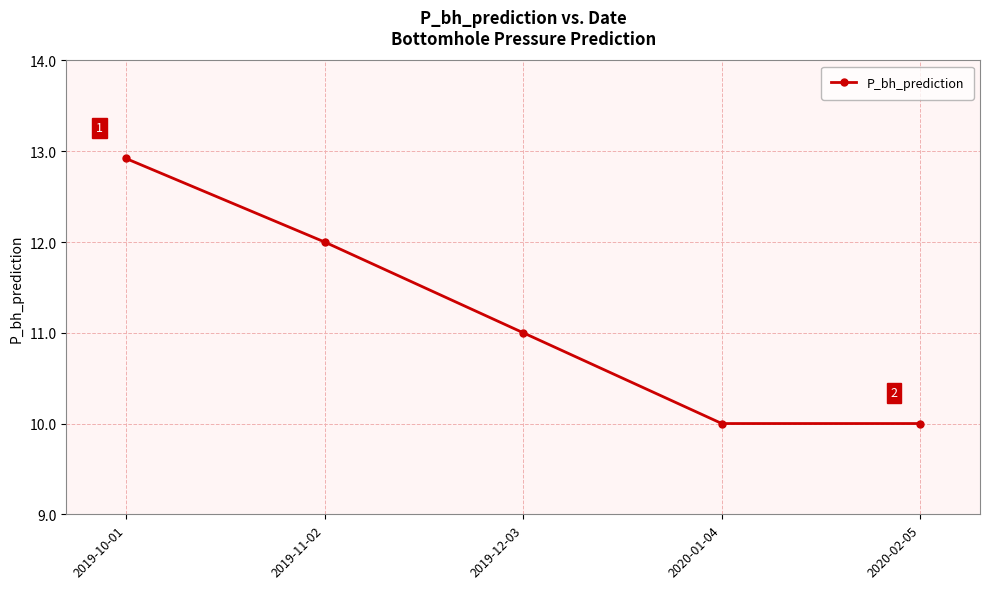

The value at 2020-01-04 is 4.1. True or false?

False